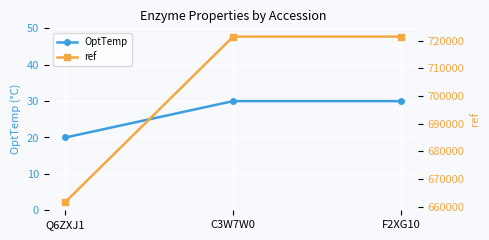

How many ref values are between 661746 and 721423?

3